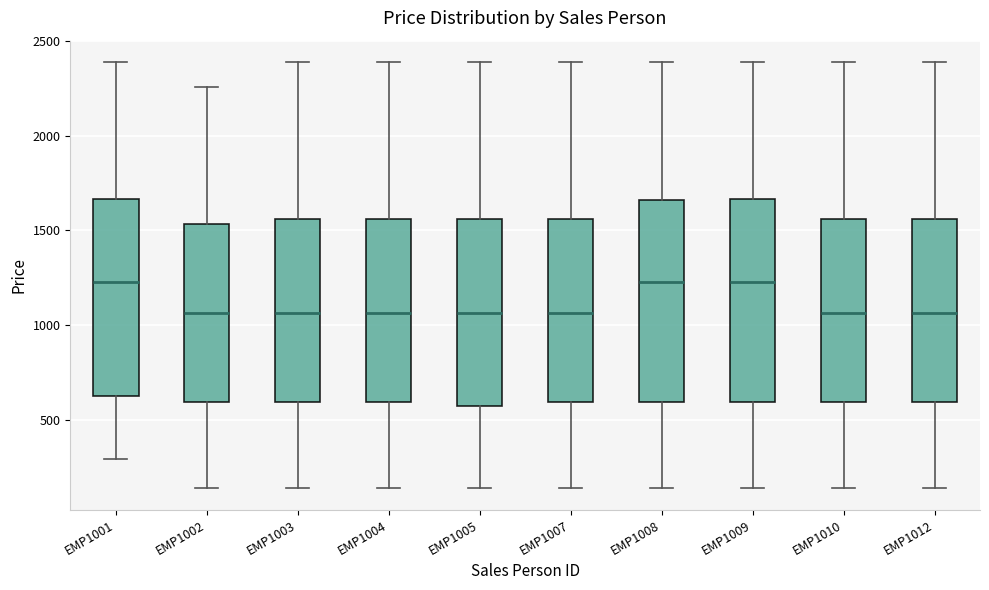

Reading left to right, read every box against the y-axis: the position of its median line, the range the box covers, and the ends of its whiskers. The values are not printed on the chart, so give them approximately, as read against the axis.

EMP1001: median 1250, box 650 to 1650, whiskers 300 to 2400
EMP1002: median 1050, box 600 to 1550, whiskers 150 to 2250
EMP1003: median 1050, box 600 to 1550, whiskers 150 to 2400
EMP1004: median 1050, box 600 to 1550, whiskers 150 to 2400
EMP1005: median 1050, box 550 to 1550, whiskers 150 to 2400
EMP1007: median 1050, box 600 to 1550, whiskers 150 to 2400
EMP1008: median 1250, box 600 to 1650, whiskers 150 to 2400
EMP1009: median 1250, box 600 to 1650, whiskers 150 to 2400
EMP1010: median 1050, box 600 to 1550, whiskers 150 to 2400
EMP1012: median 1050, box 600 to 1550, whiskers 150 to 2400